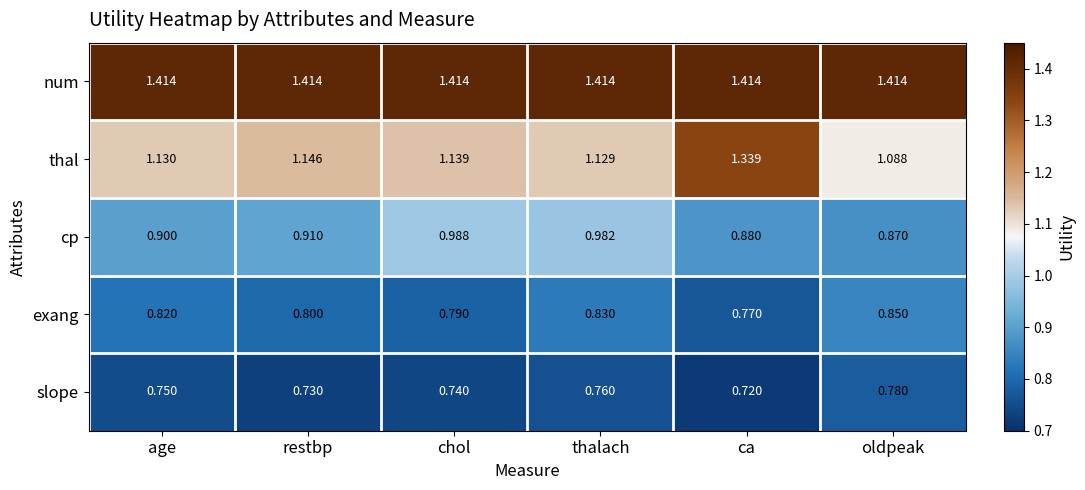

Which series has the largest total across all categories?

num